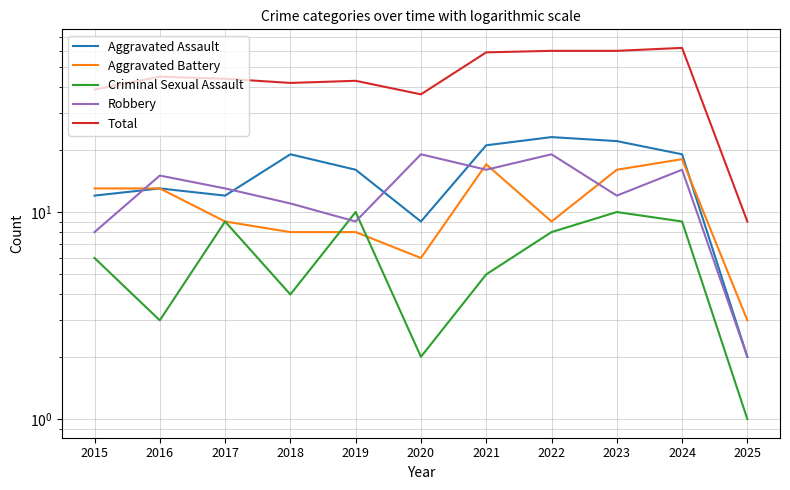

The Aggravated Assault series shows 16 at 2019. True or false?

True